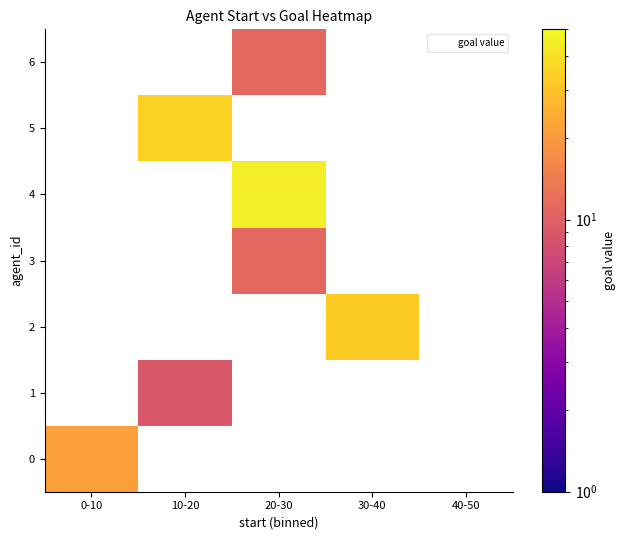

At which category does the chart reach its peak across all series?

20-30